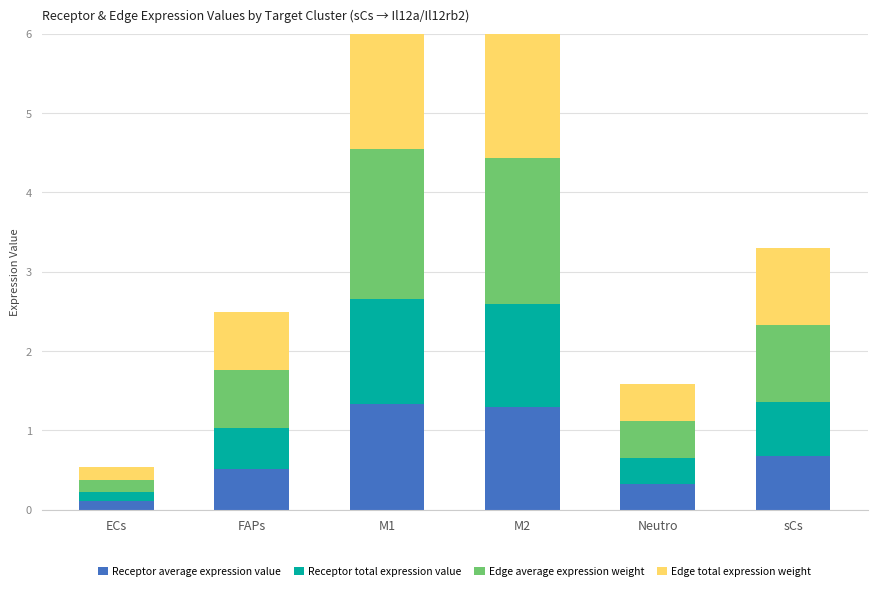

What is the value of the Edge average expression weight bar at the 3rd from the left?

1.9